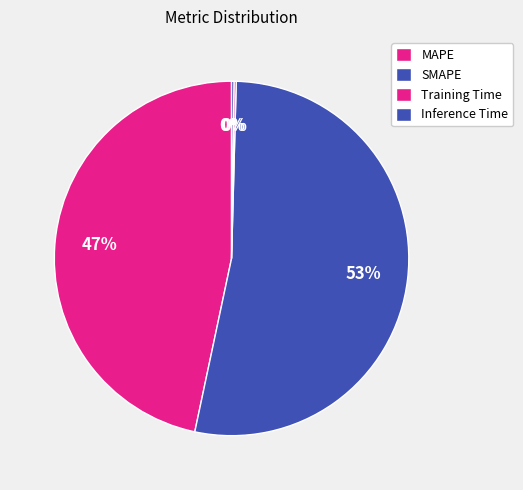

The MAPE slice represents 47% of the pie. True or false?

True